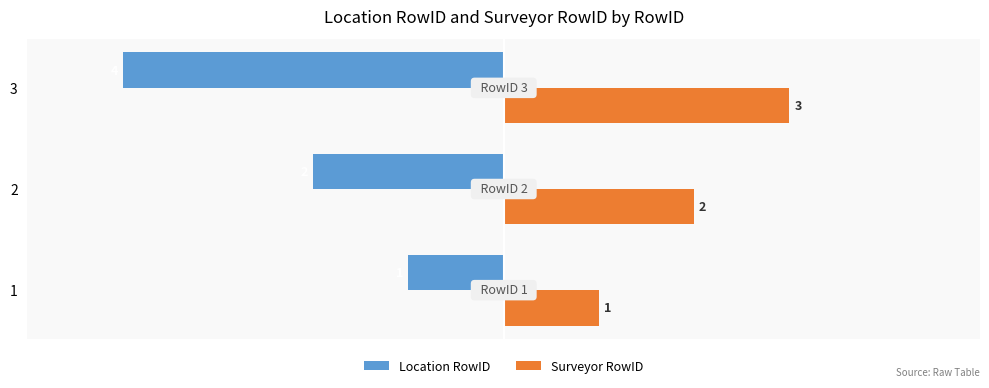

What is the difference between the second highest and minimum values in the Surveyor RowID series?

1